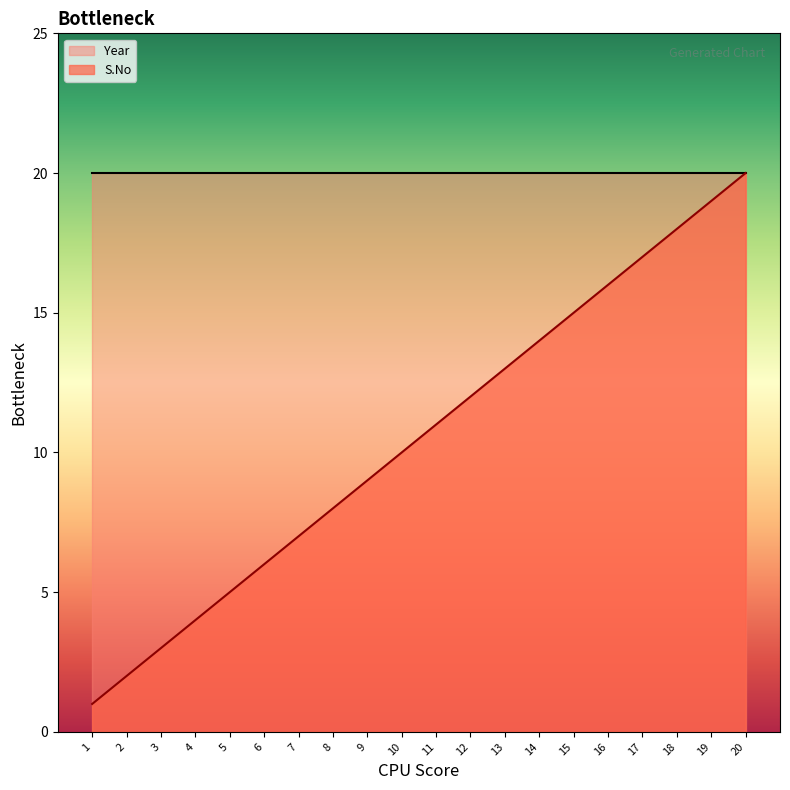

What is the sum of all values?

210